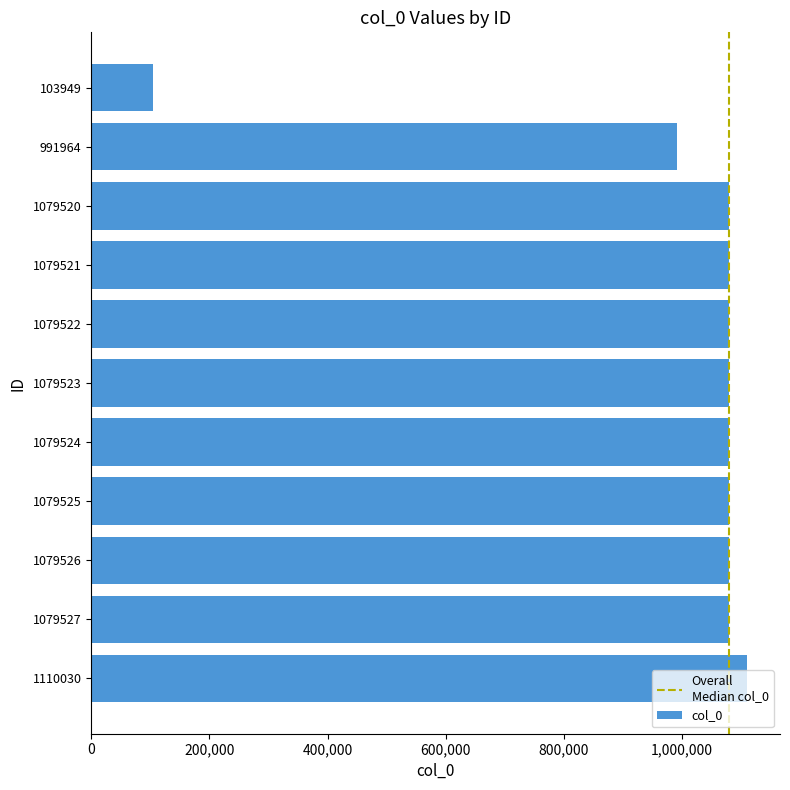

Approximately how many times larger is the value at 1079521 compared to 1079522?

1.0